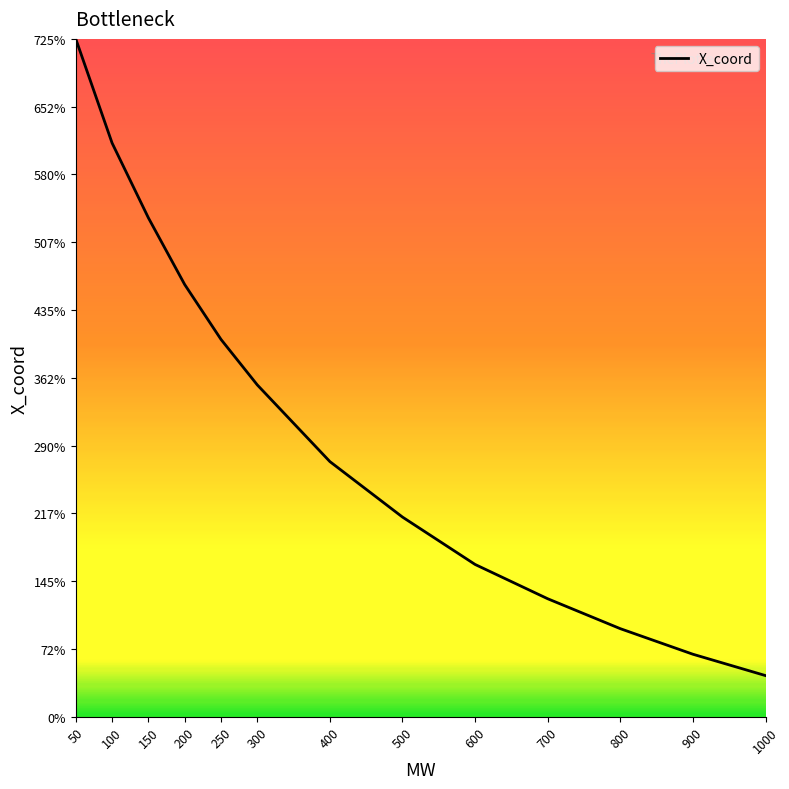

How many data points are above 272?

7